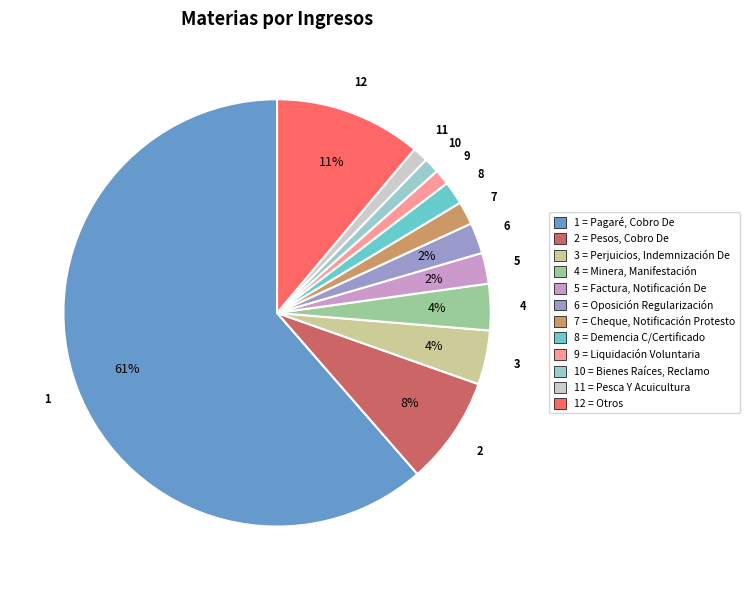

To the nearest percent, what is the average slice percentage?

8%